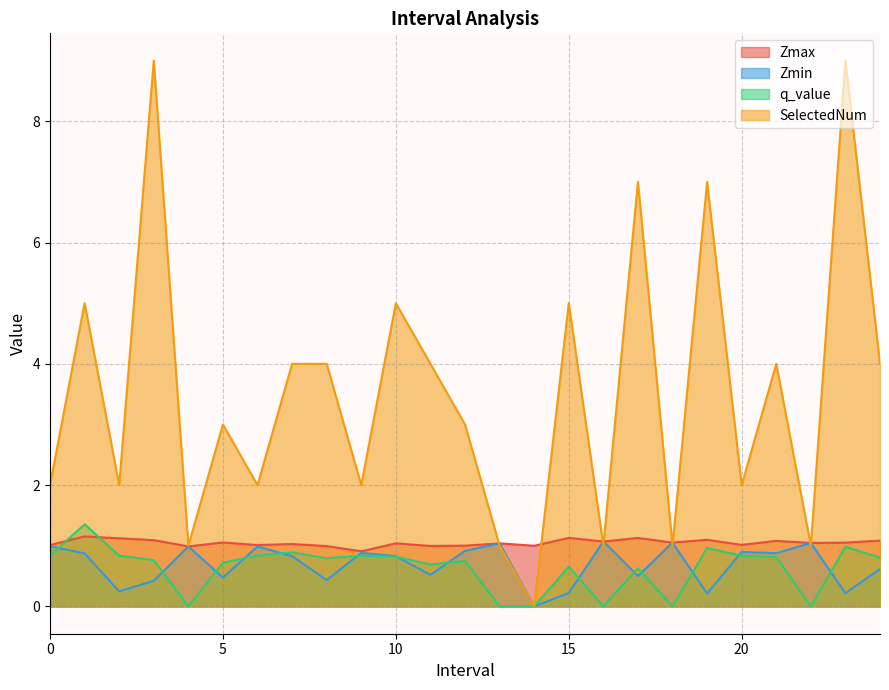

What is the average value of the Zmin series?

0.7